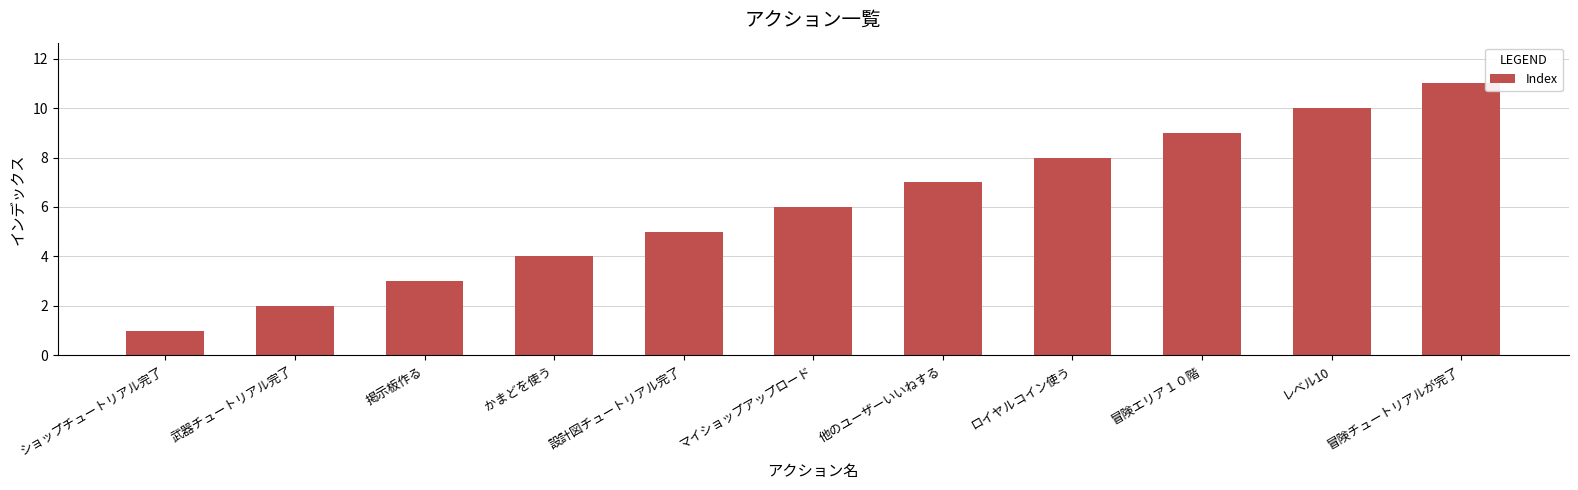

What is the difference between the maximum and minimum values?

10